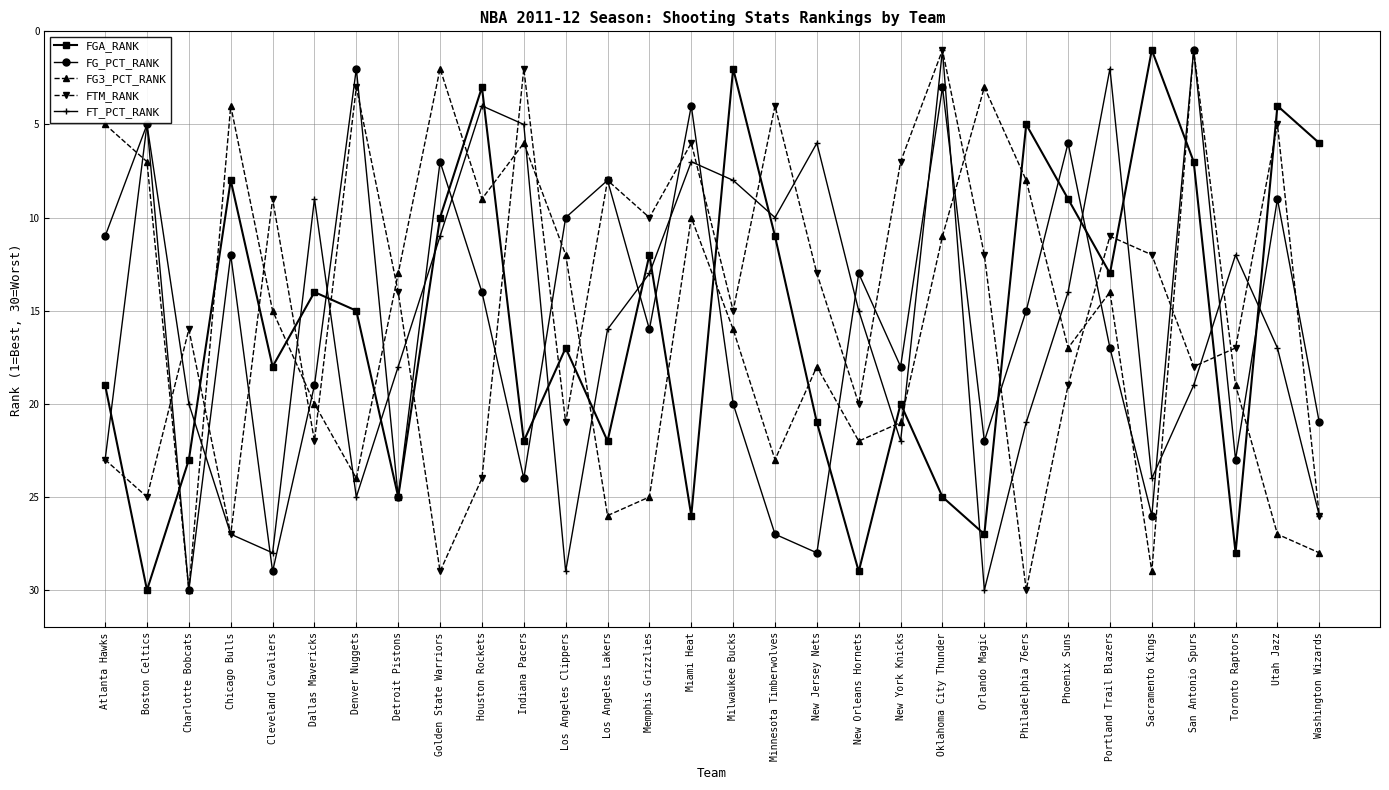

What is the total value across all series at Phoenix Suns?

65